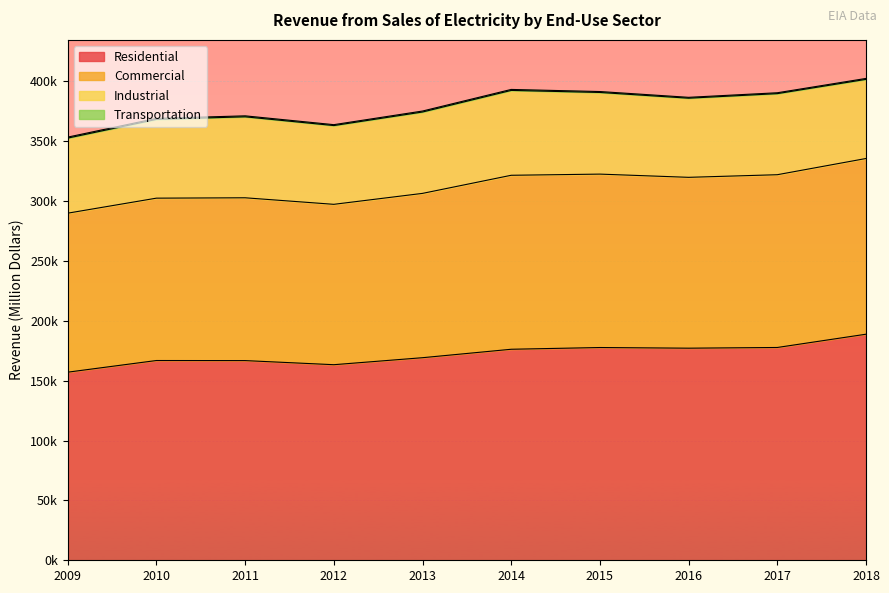

How many values in the Residential series are below 176178?

5